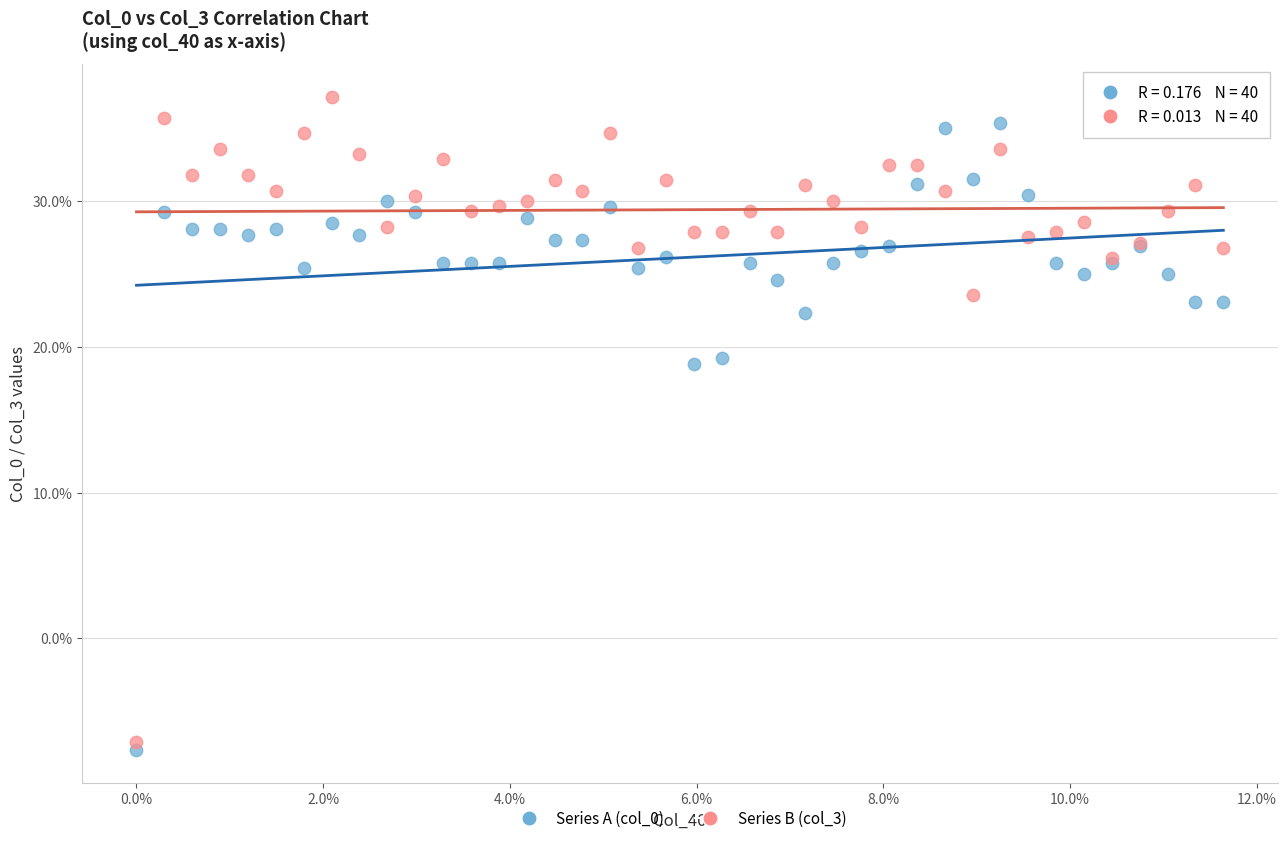

Which series reaches the minimum Y coordinate?

Series A (col_0)